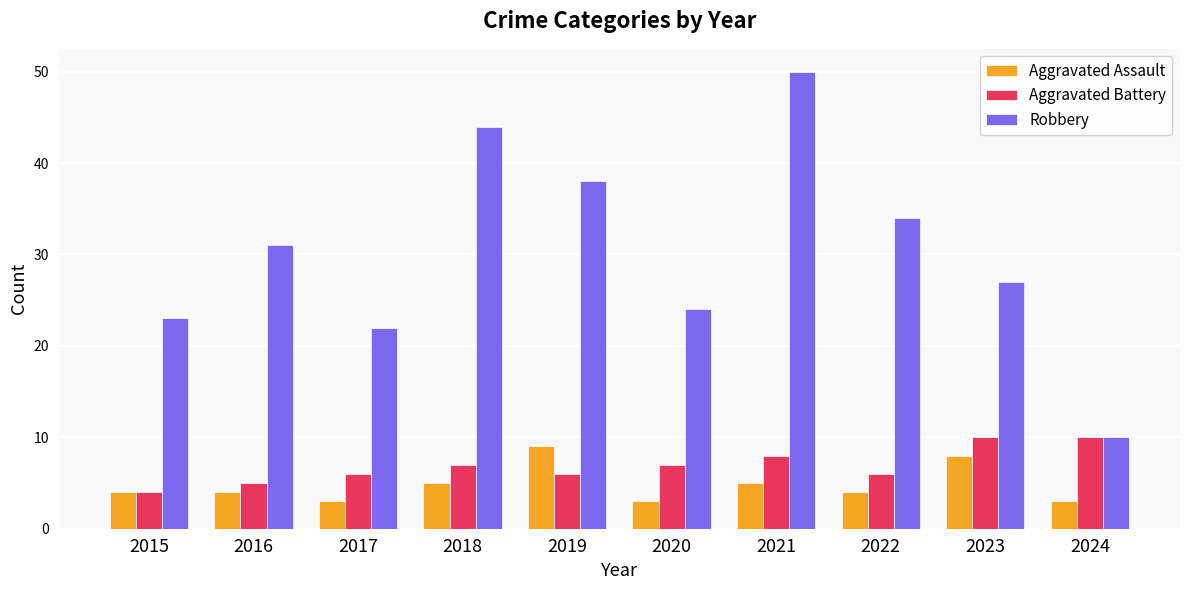

Between 2016 and 2022, which series saw the biggest shift?

Robbery